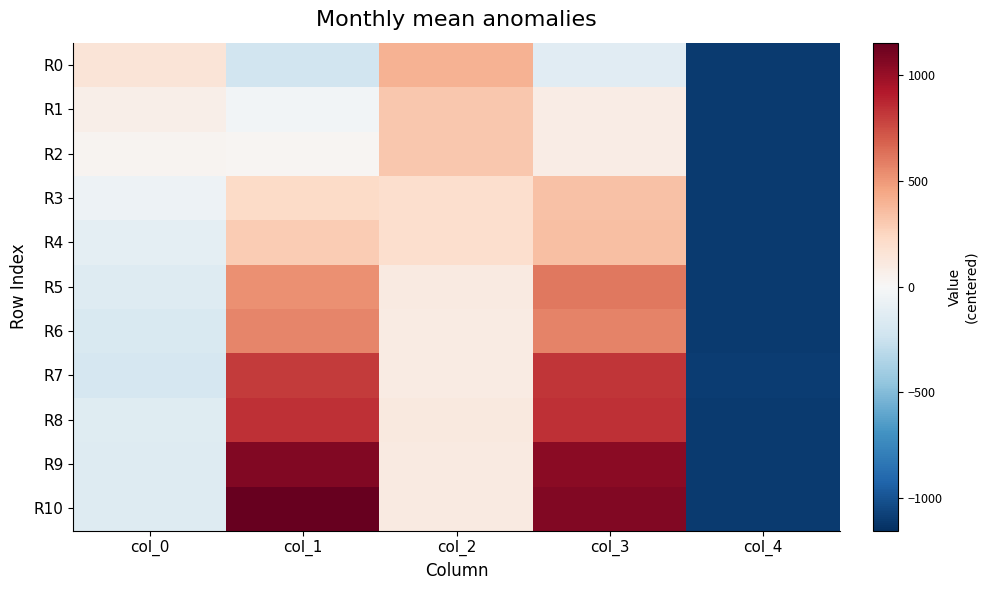

Rank the series at col_4 from lowest to highest value.

R0, R1, R2, R3, R4, R5, R6, R8, R9, R10, R7